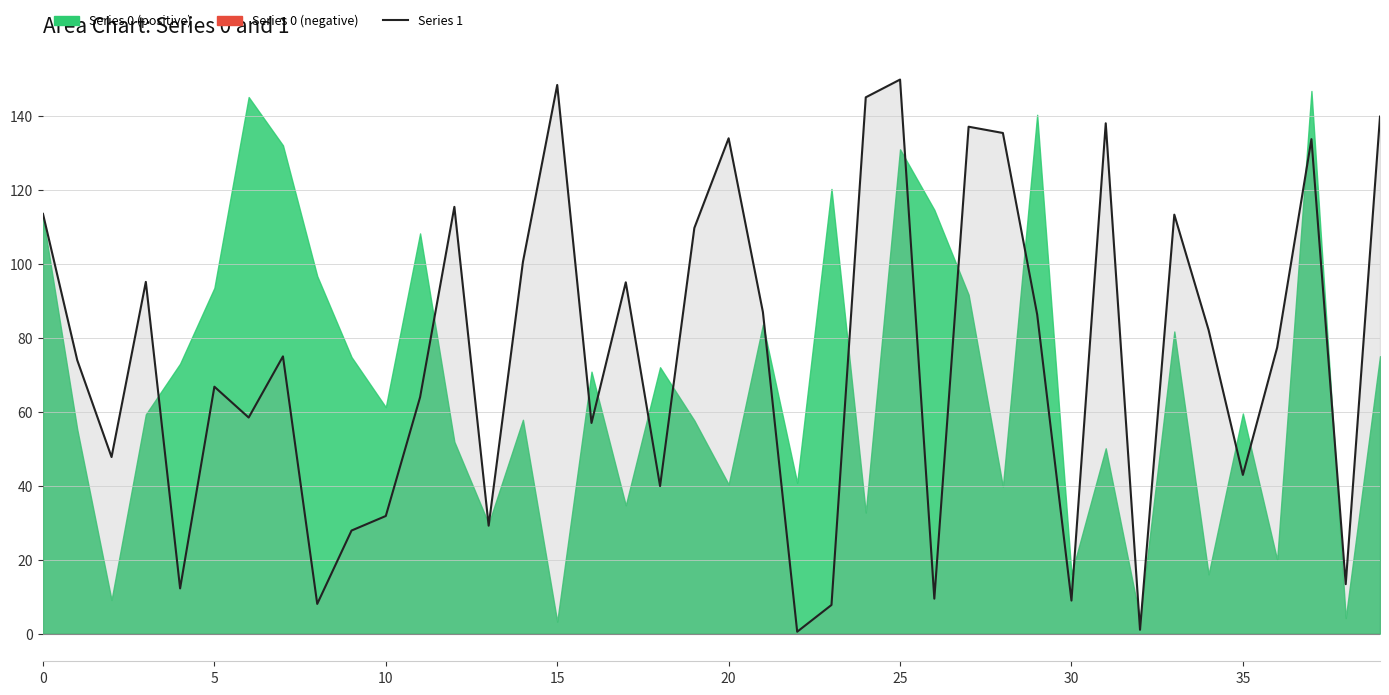

How many data points does each series have?

40